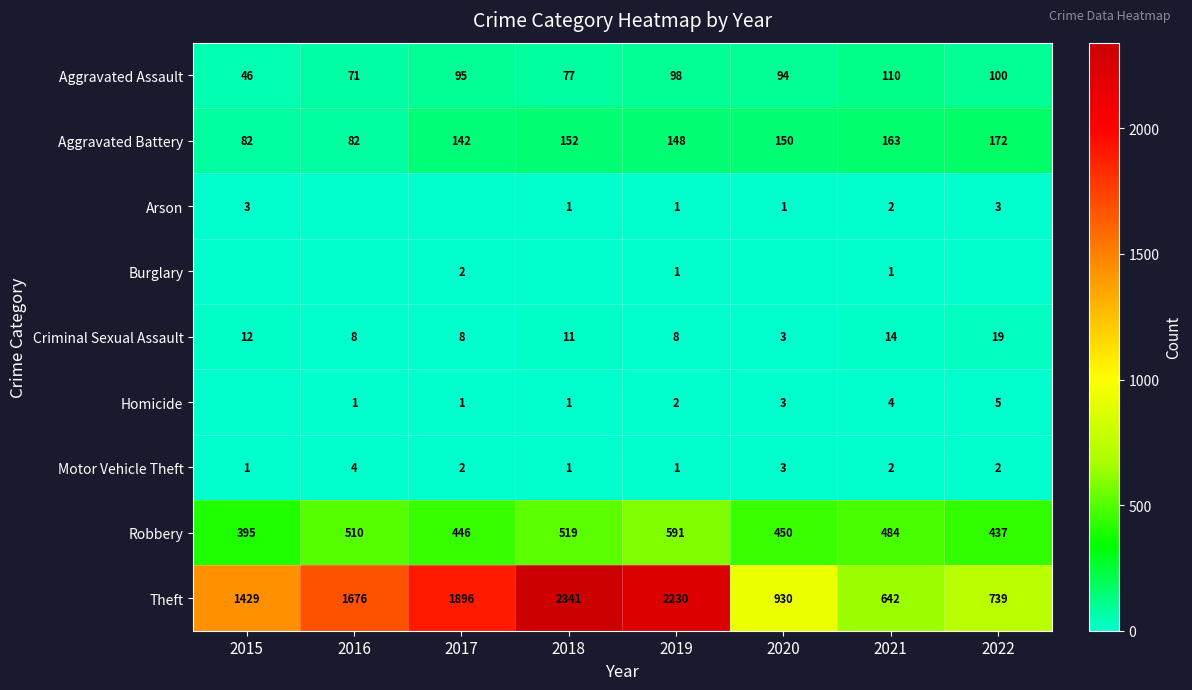

Count the number of data series in this chart.

9